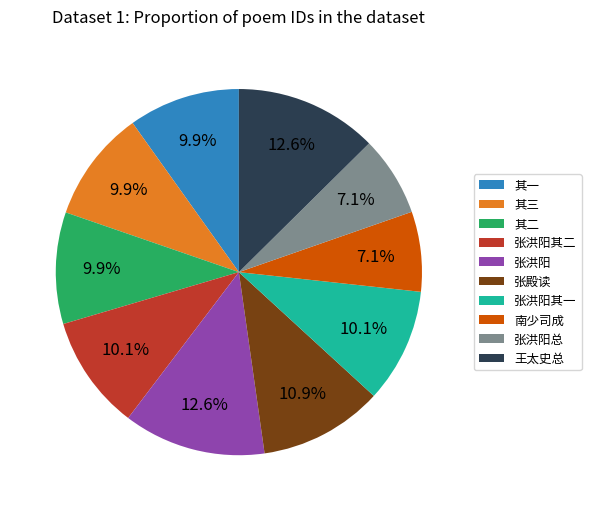

Is there a majority slice in this chart?

No